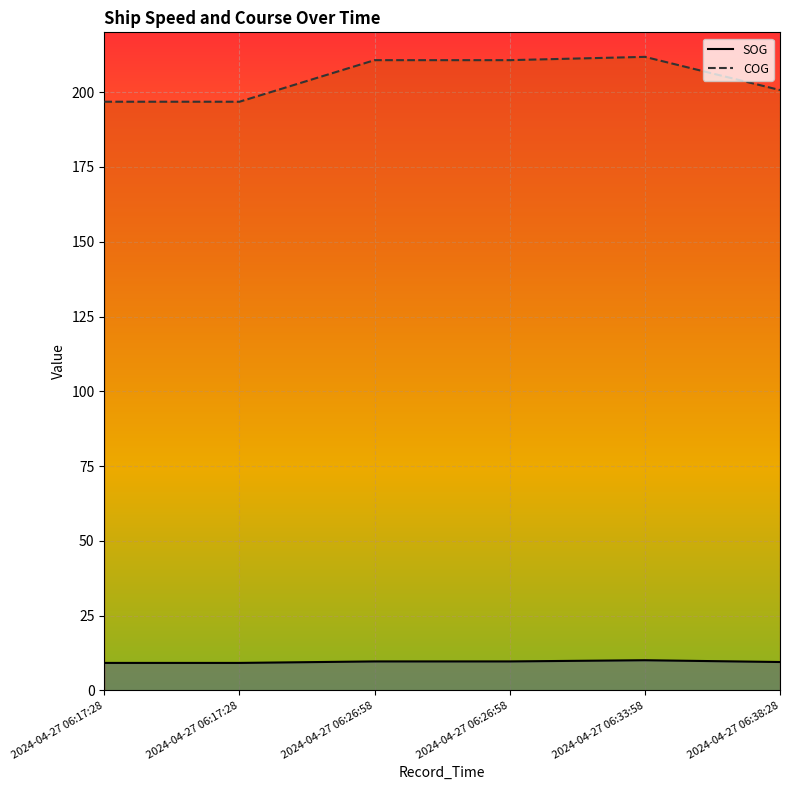

How many distinct data groups are displayed?

2